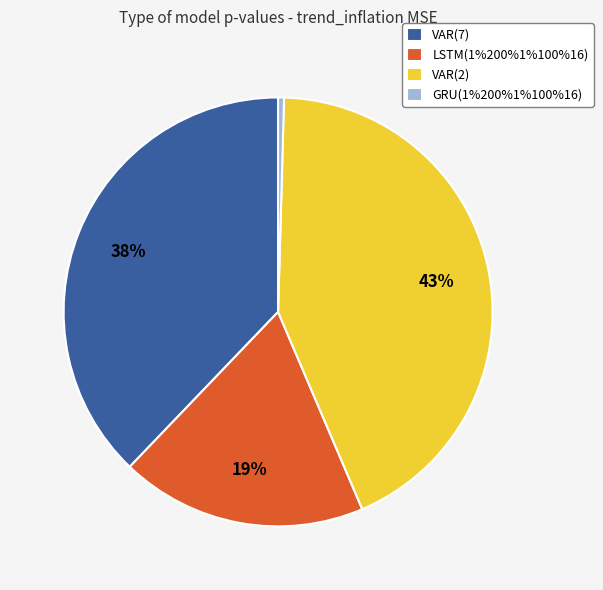

To the nearest percent, what portion does VAR(7) represent?

38%